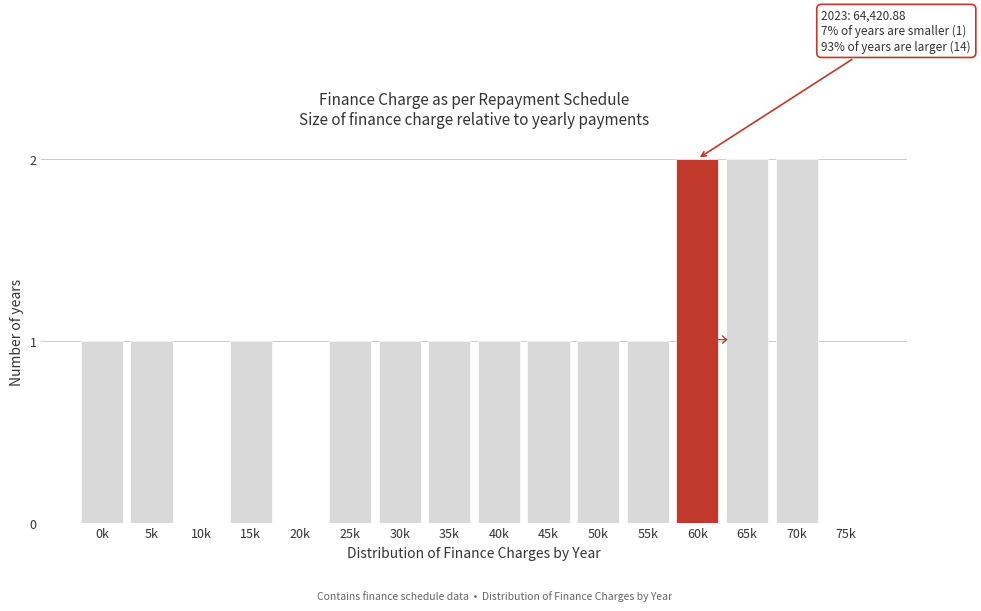

Reading right to left, extract all data points from this chart.

75k=0	70k=2	65k=2	60k=2	55k=1	50k=1	45k=1	40k=1	35k=1	30k=1	25k=1	20k=0	15k=1	10k=0	5k=1	0k=1